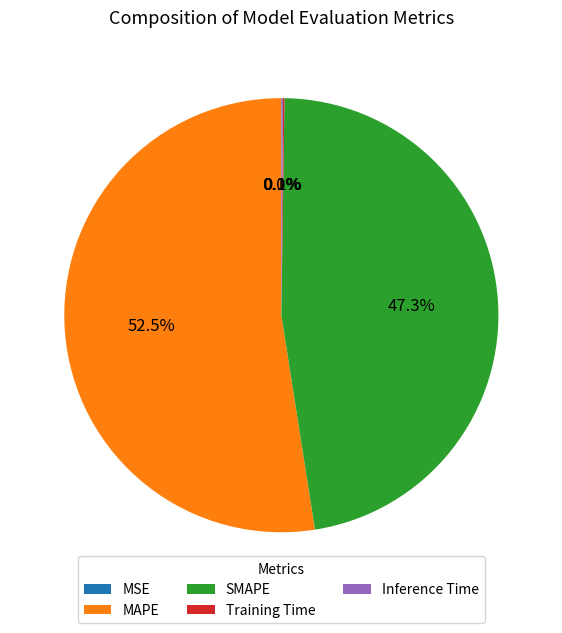

Is there any slice that represents more than half of the pie?

Yes